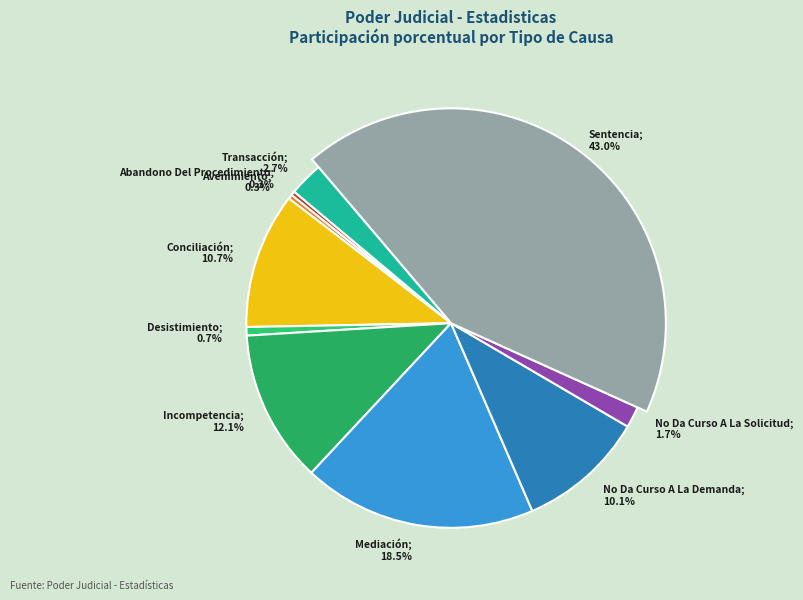

Count the number of slices in the pie.

10